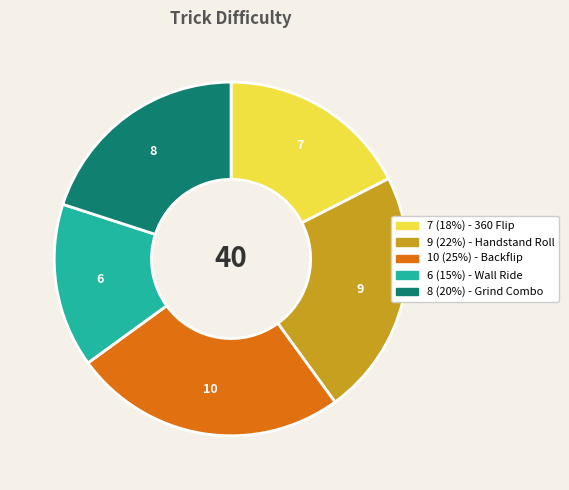

Is there a majority slice in this chart?

No